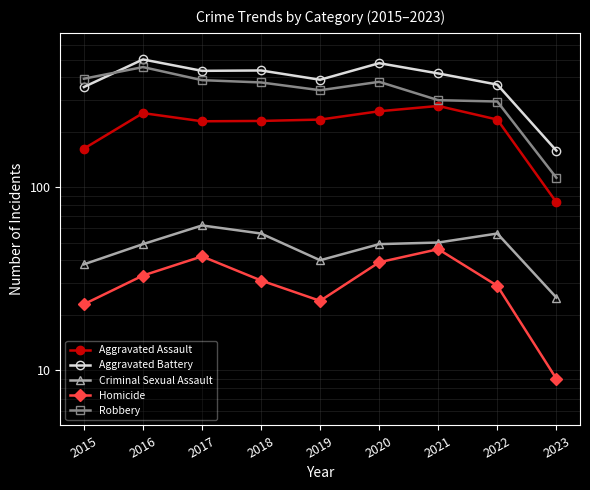

At which category does the chart reach its minimum across all series?

2023